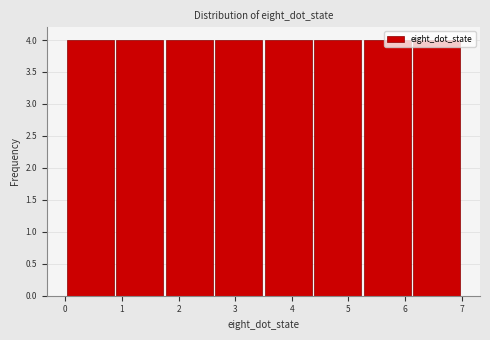

What is the height of the bar covering 0.0 to 0.9 on the x-axis? Neither the bar edges nor the heights are printed on the chart, so give them approximately, as read against the axes.

4